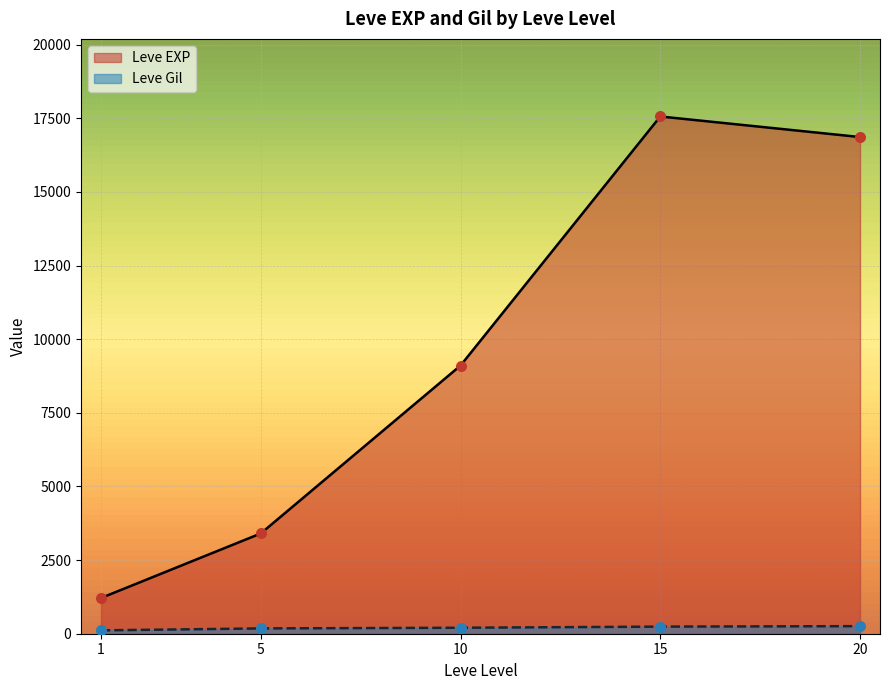

Which series contains the lowest Y value?

Leve Gil